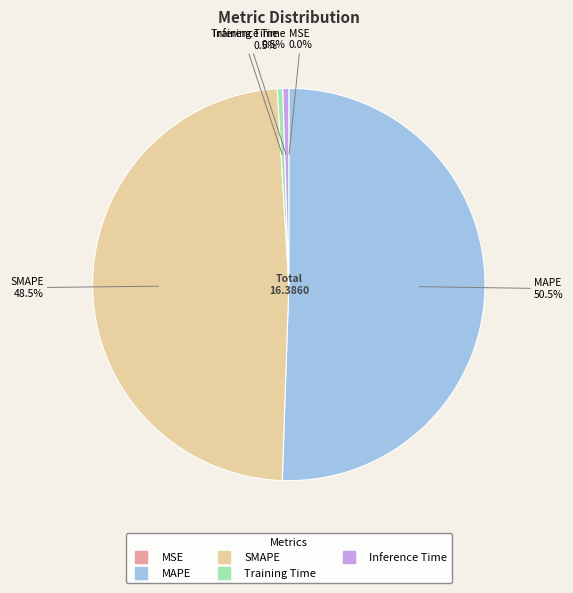

Do SMAPE and MAPE together represent more than half of the pie?

Yes